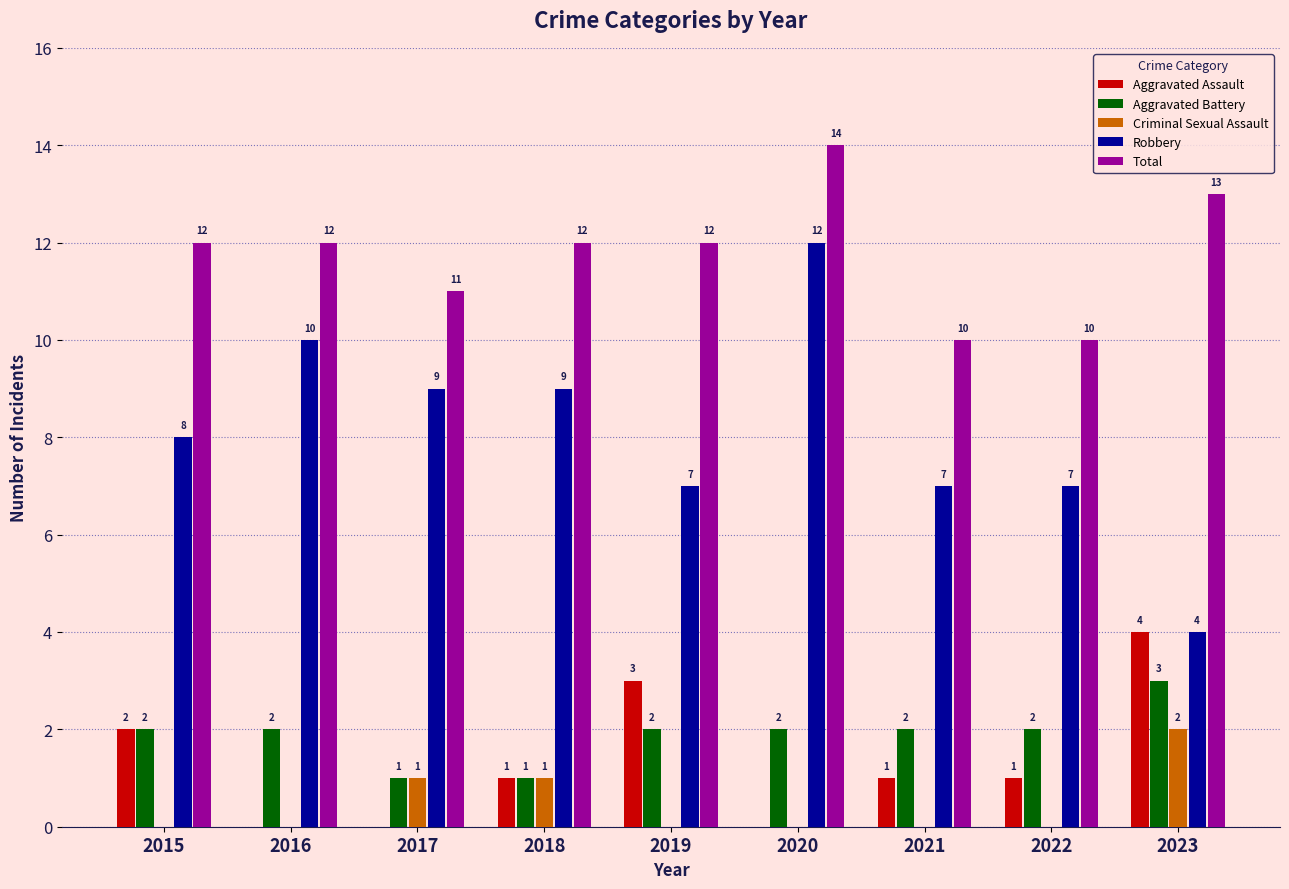

Which label corresponds to the largest value in the chart?

2020